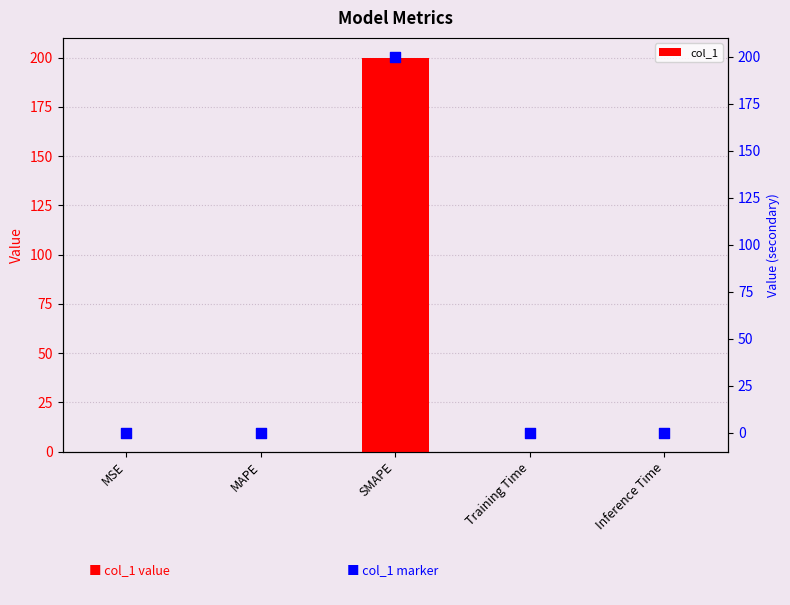

Is the value of col_1 marker at SMAPE greater than the value of col_1 at SMAPE?

No